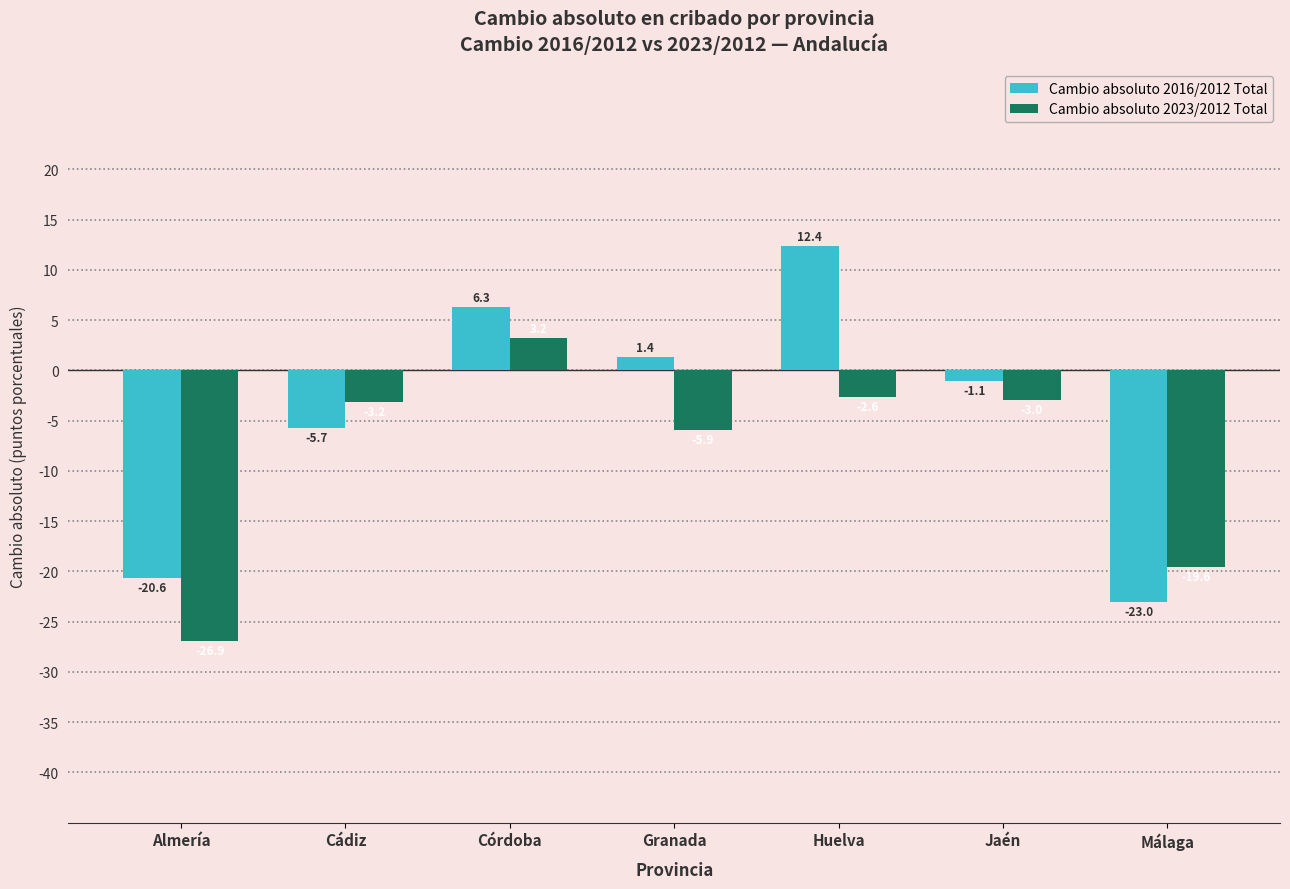

Reading left to right, what are all the values shown in this chart?

Cambio absoluto 2016/2012 Total: Almería=-20.6	Cádiz=-5.7	Córdoba=6.3	Granada=1.4	Huelva=12.4	Jaén=-1.1	Málaga=-23.0
Cambio absoluto 2023/2012 Total: Almería=-26.9	Cádiz=-3.2	Córdoba=3.2	Granada=-5.9	Huelva=-2.6	Jaén=-3.0	Málaga=-19.6